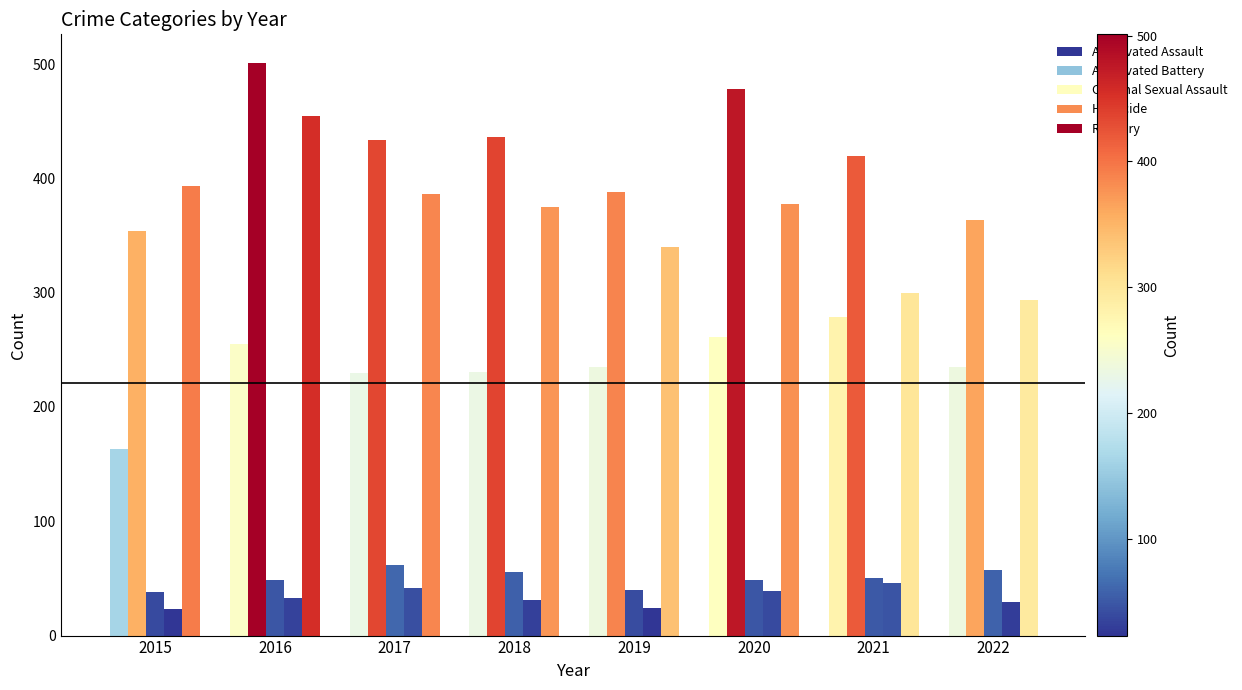

What is the difference between the second highest and minimum values in the Criminal Sexual Assault series?

19